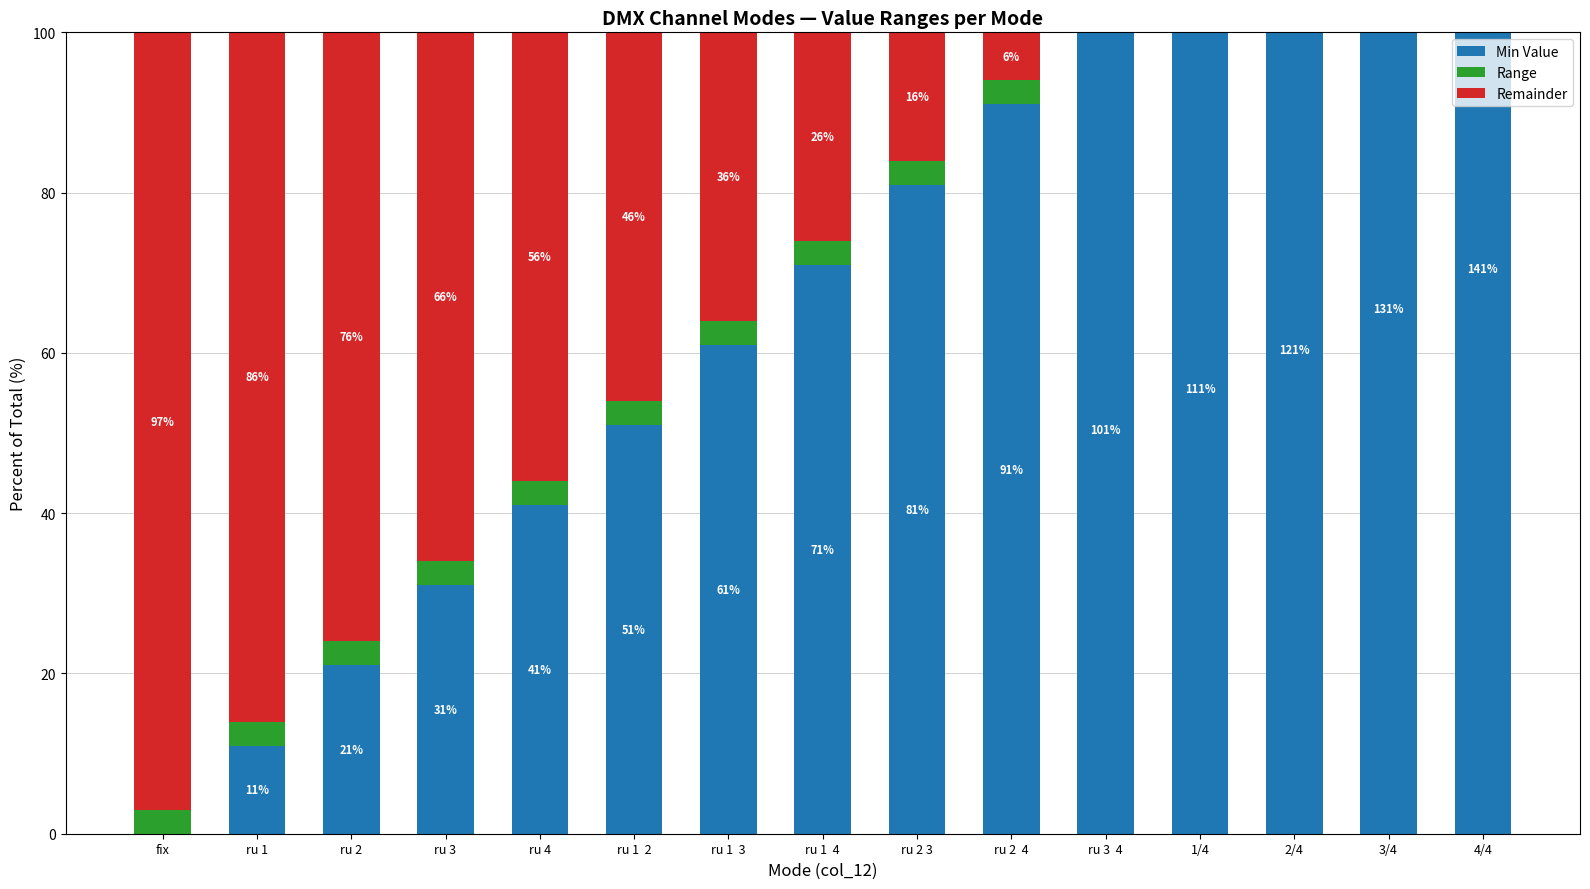

Rank the series at ru 1  3 from highest to lowest value.

Min Value, Remainder, Range